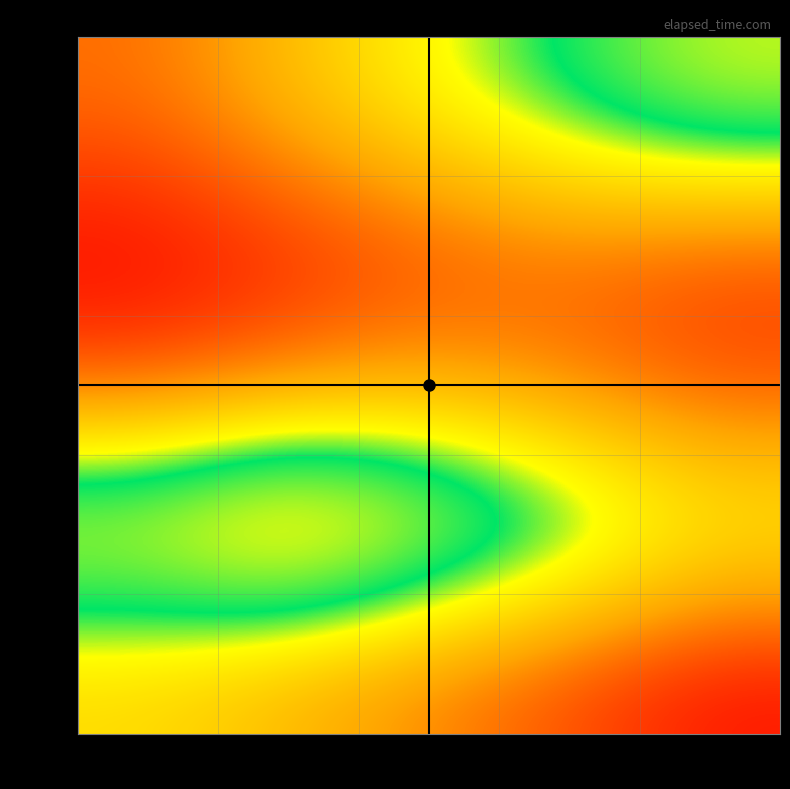

Which series has the largest total across all categories?

q5756